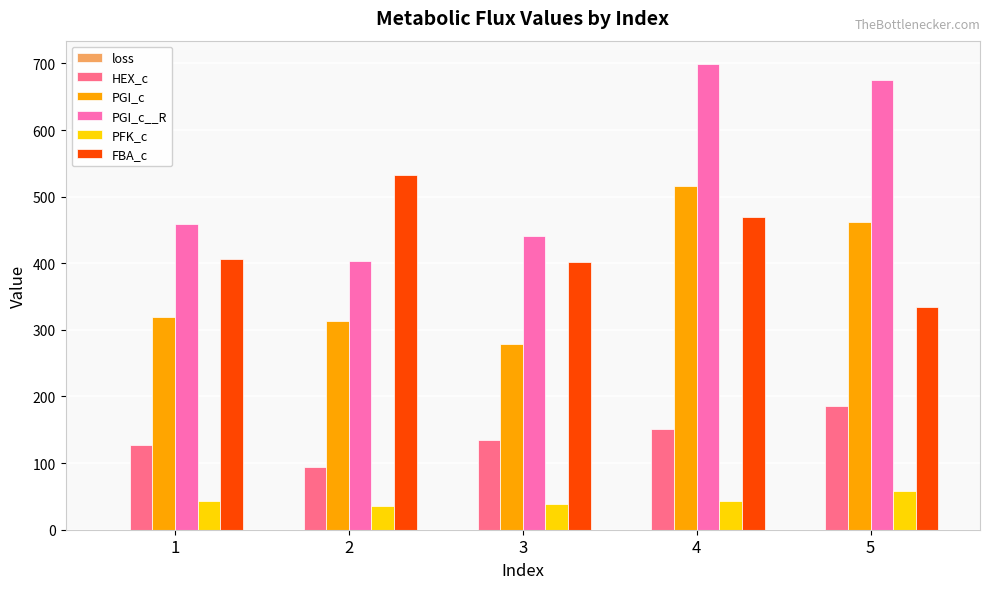

Which series has the largest total across all categories?

PGI_c__R